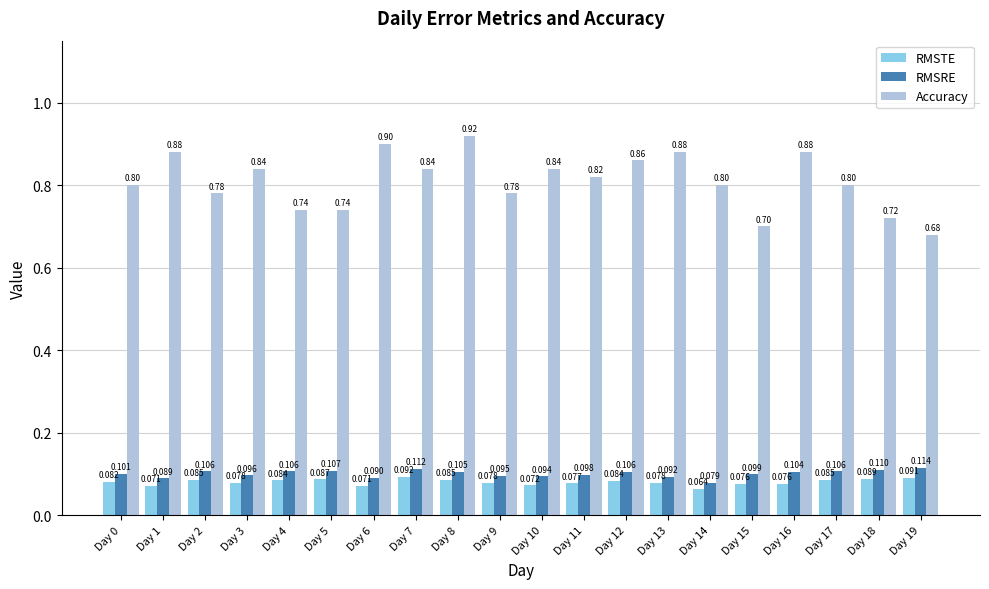

Rank the series at Day 10 from highest to lowest value.

Accuracy, RMSRE, RMSTE